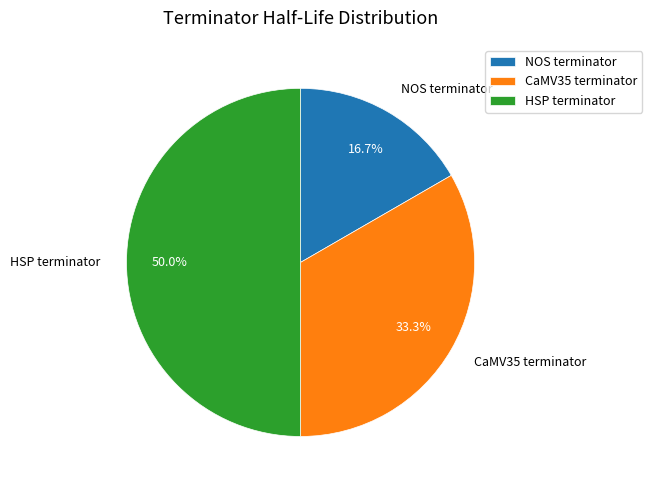

What percentage is the HSP terminator slice, to the nearest percent?

50%